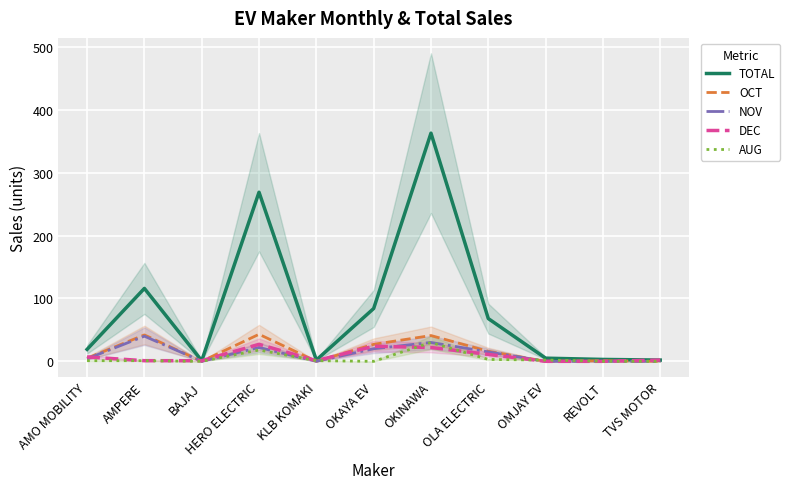

What is the maximum value shown in the chart?

363